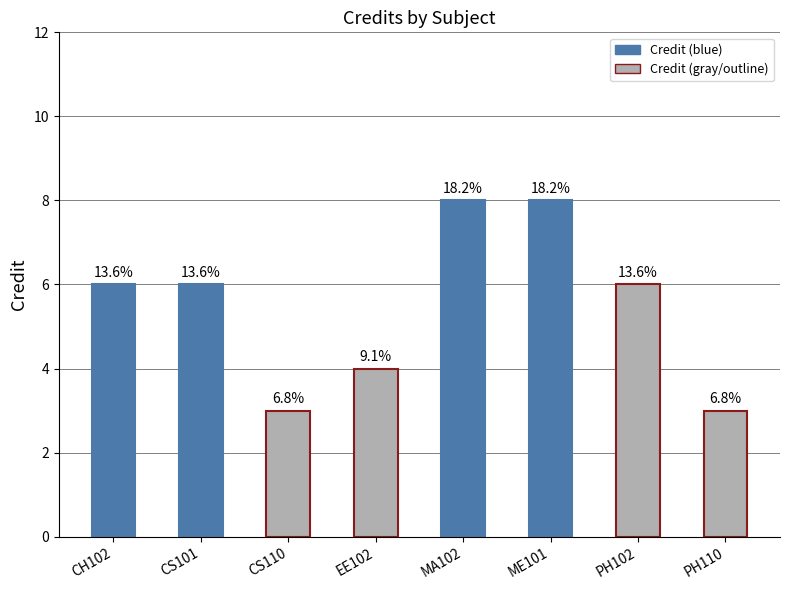

Are the bars horizontal?

No